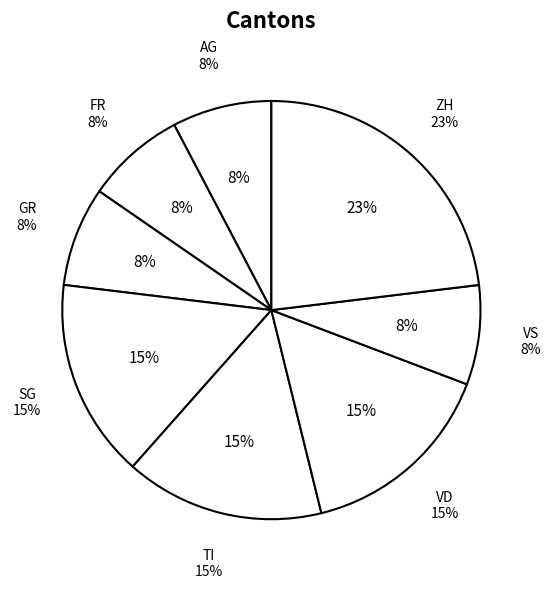

How much of the chart is everything except FR?

92.3%